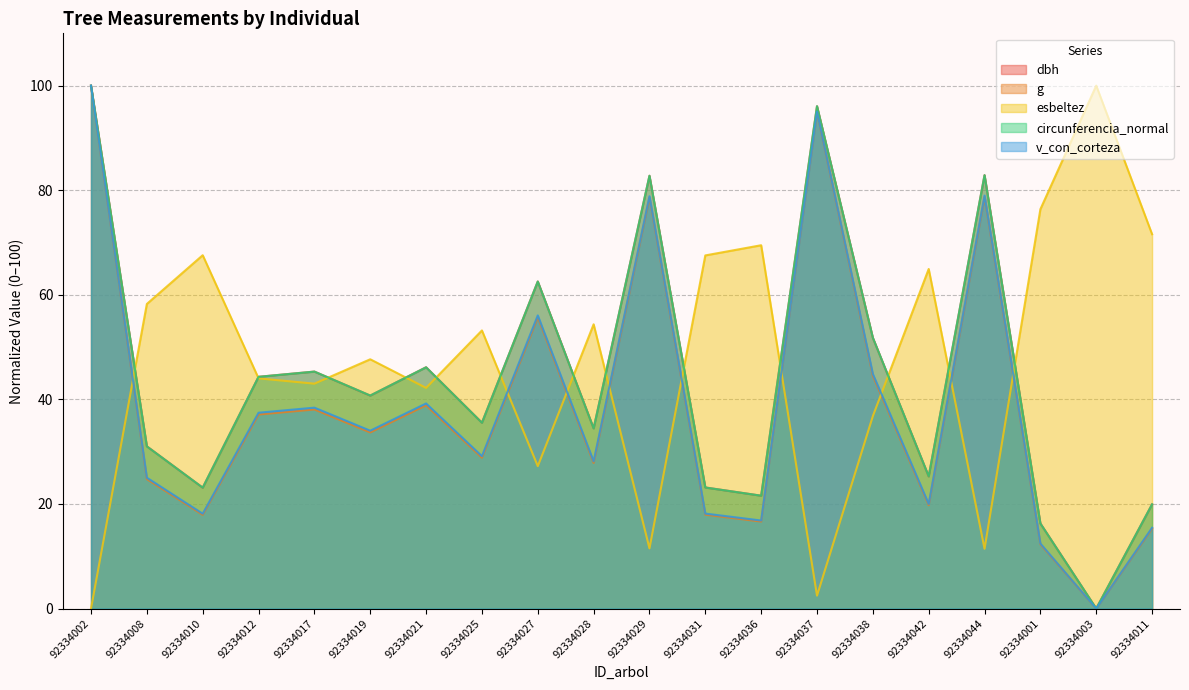

Where is g nearest to the value 50?

92334038